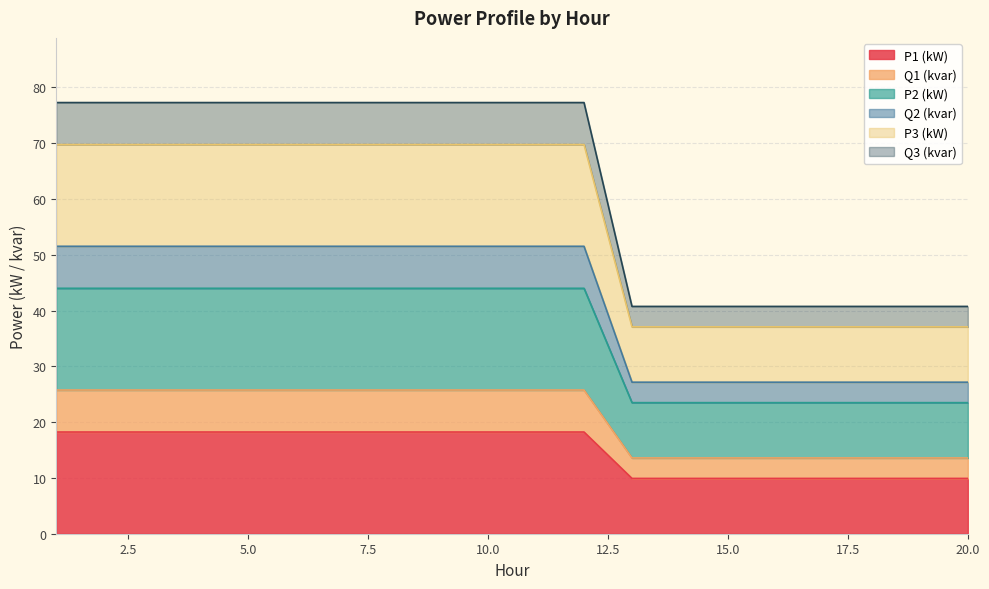

What is the total value across all series at 10.0?

77.3